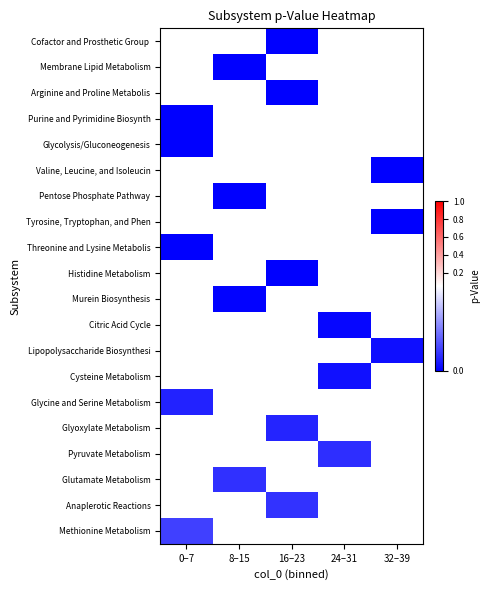

Between 16–23 and 24–31, which is larger?

24–31